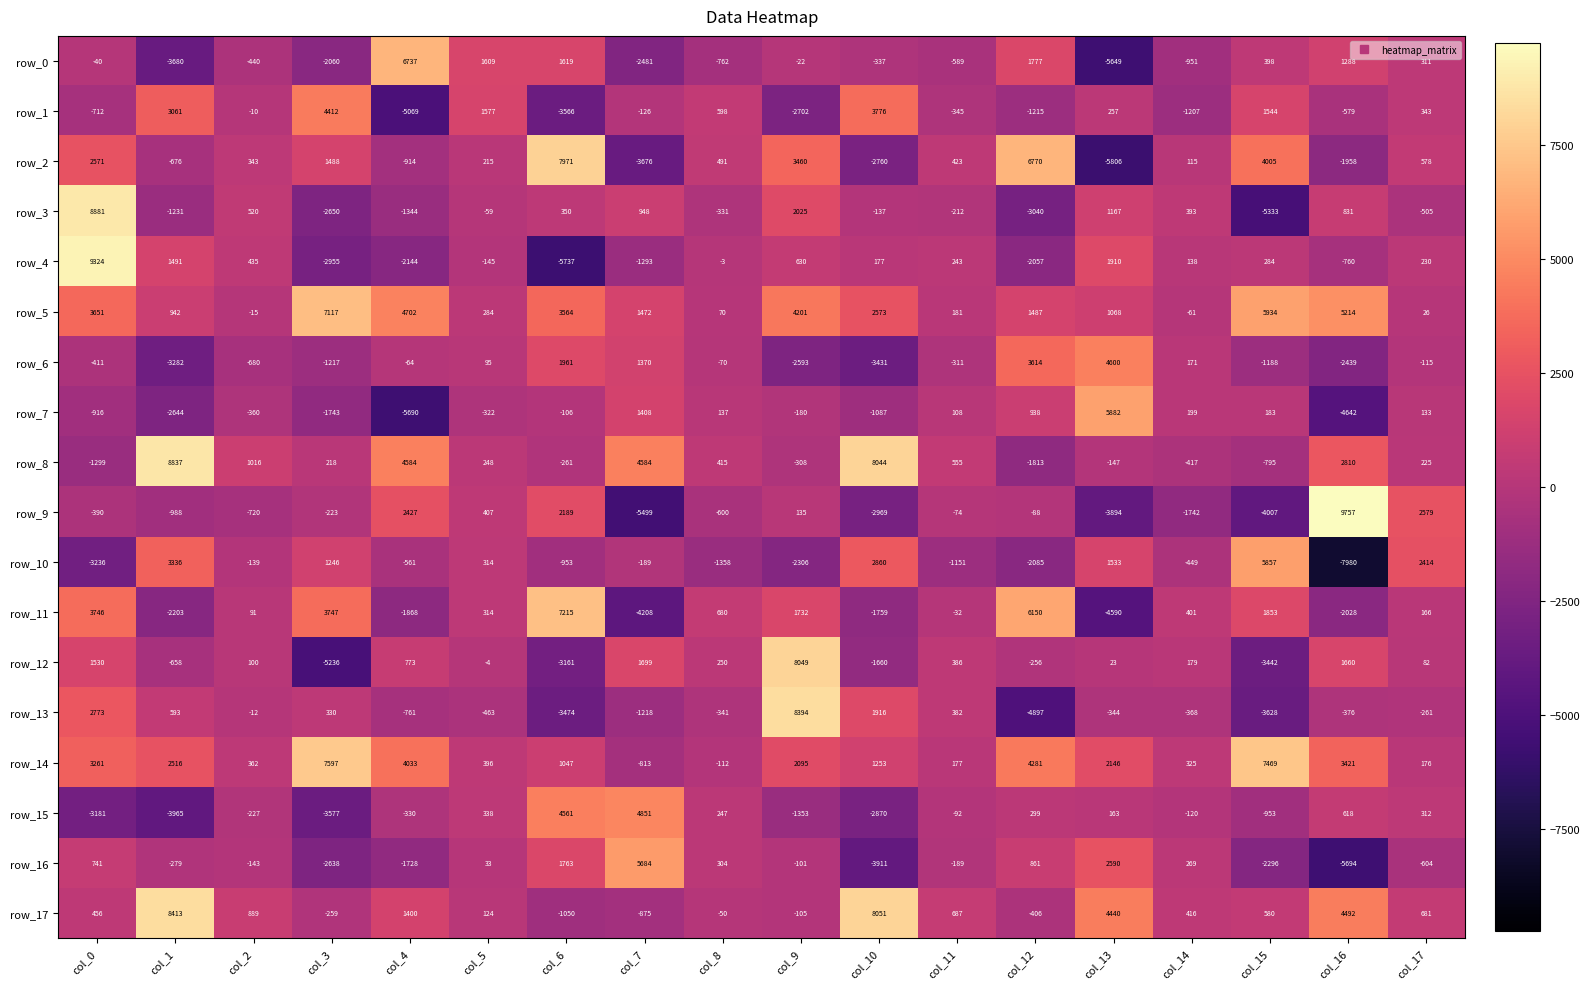

True or false: row_15 has a value of 4851 at col_7.

True